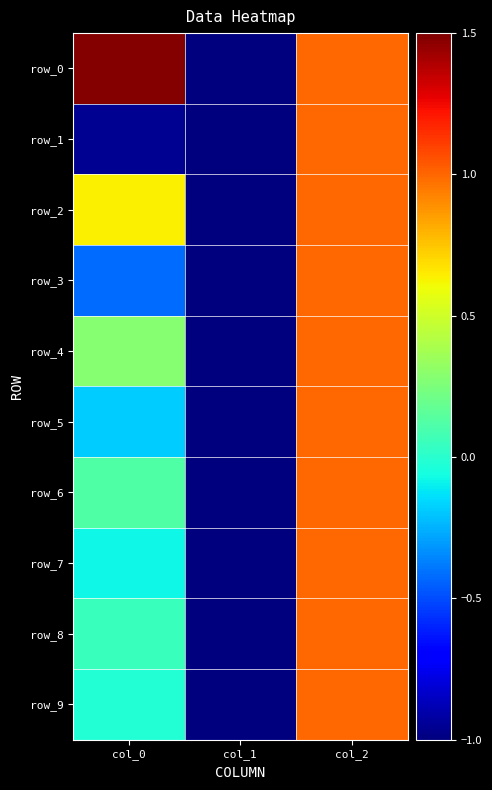

How many data points in row_4 are above 0?

2